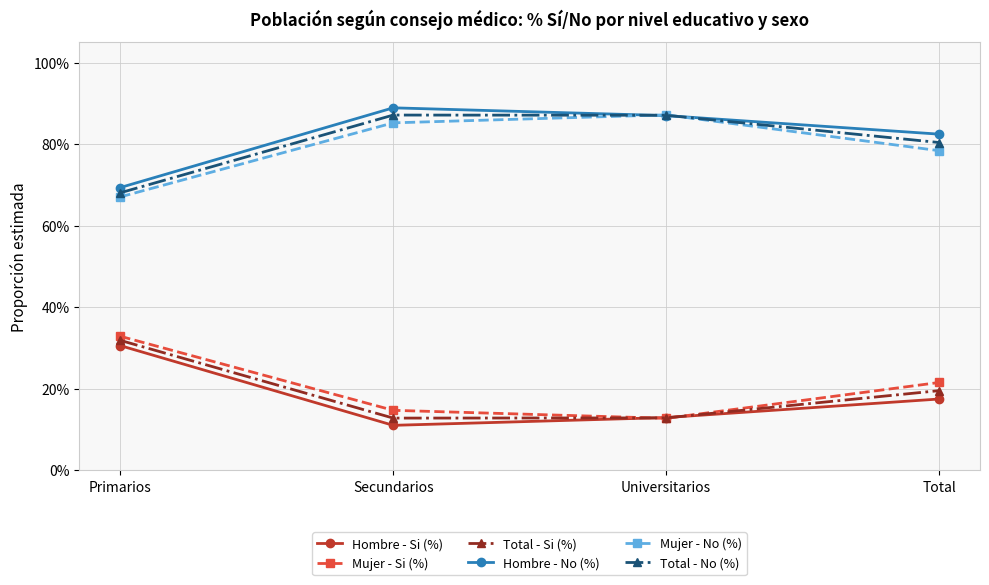

At how many categories does at least one series exceed 0?

4